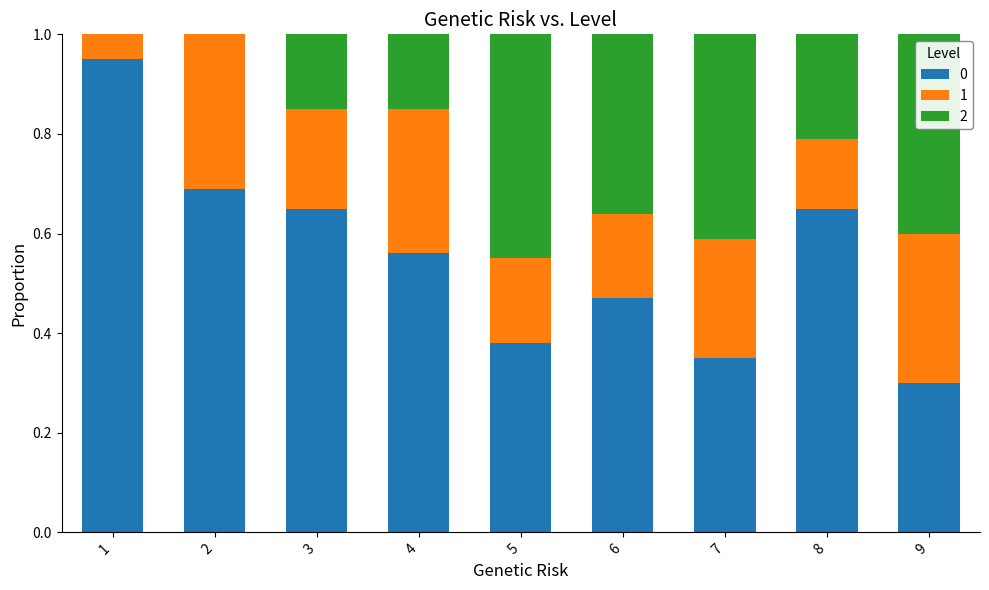

Are the bars grouped side by side (vs. stacked)?

No